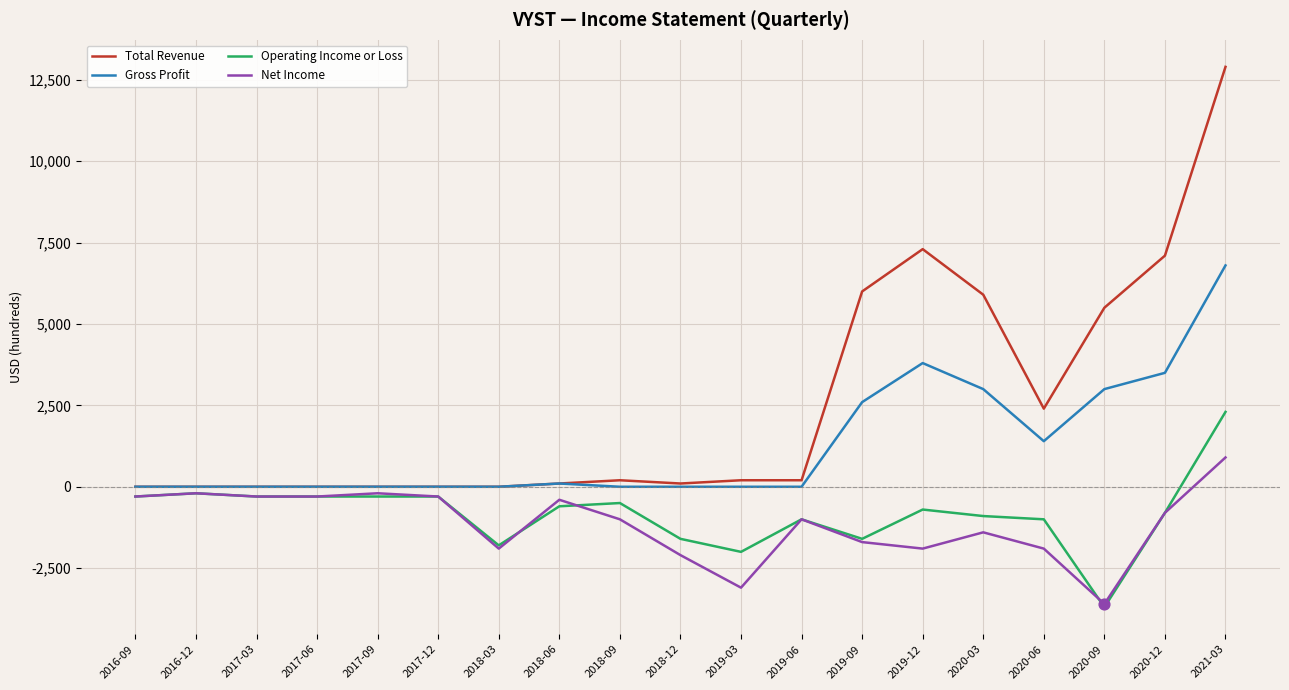

At which category is the sum across all series the highest?

2021-03